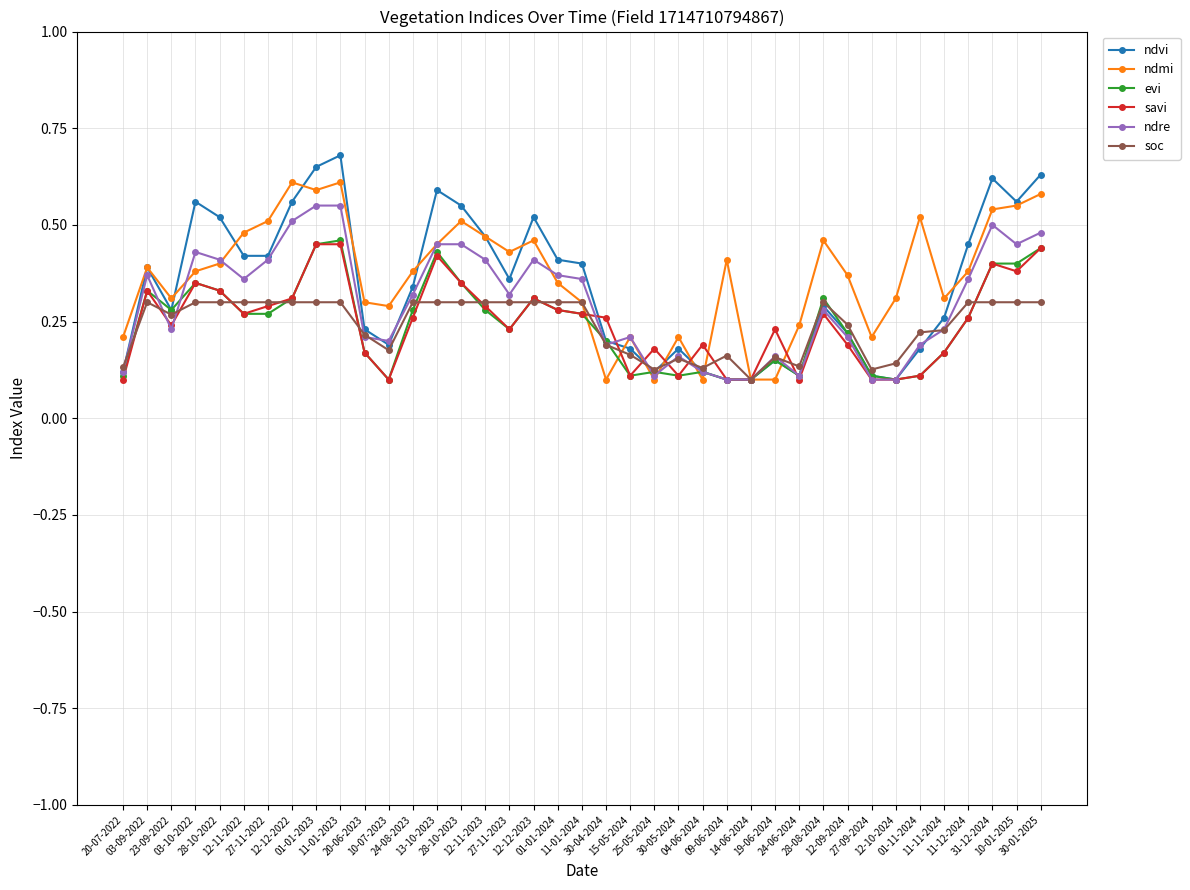

In ndvi, how many points are higher than both neighbors (excluding endpoints)?

9